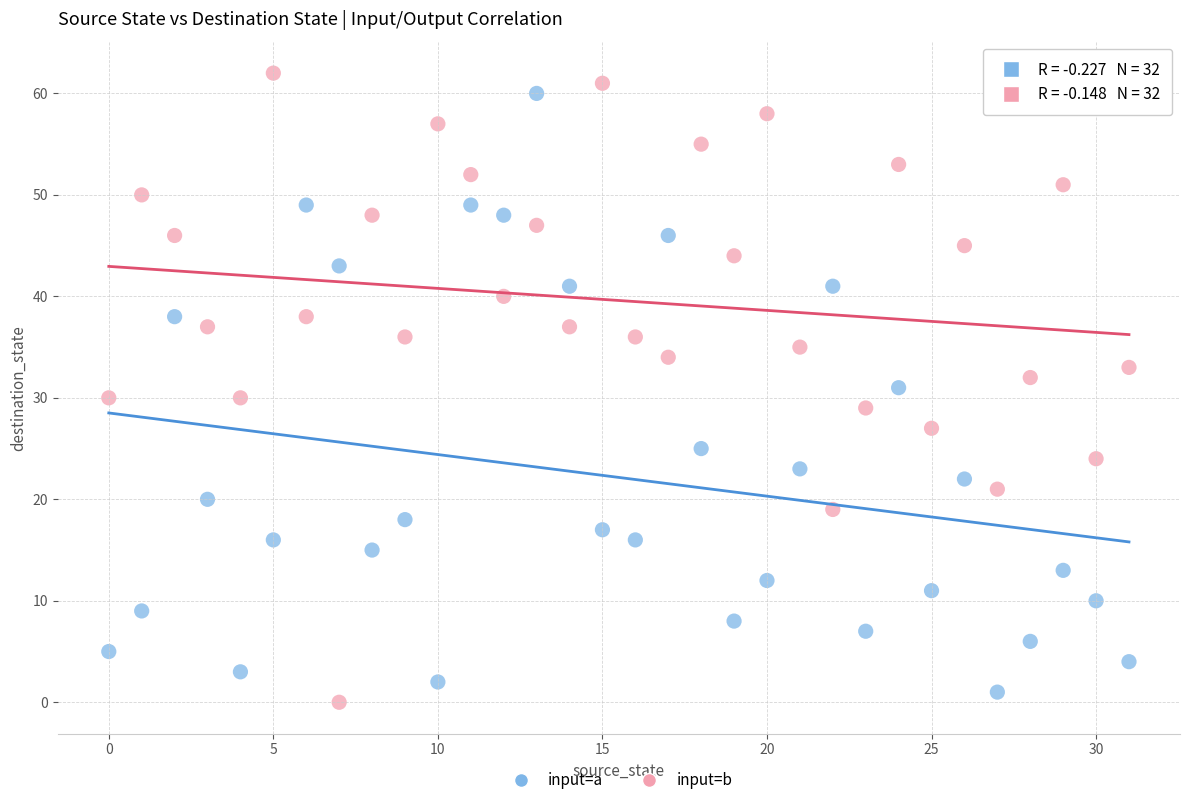

Across all data points, what is the range of Y values (max minus min)?

62